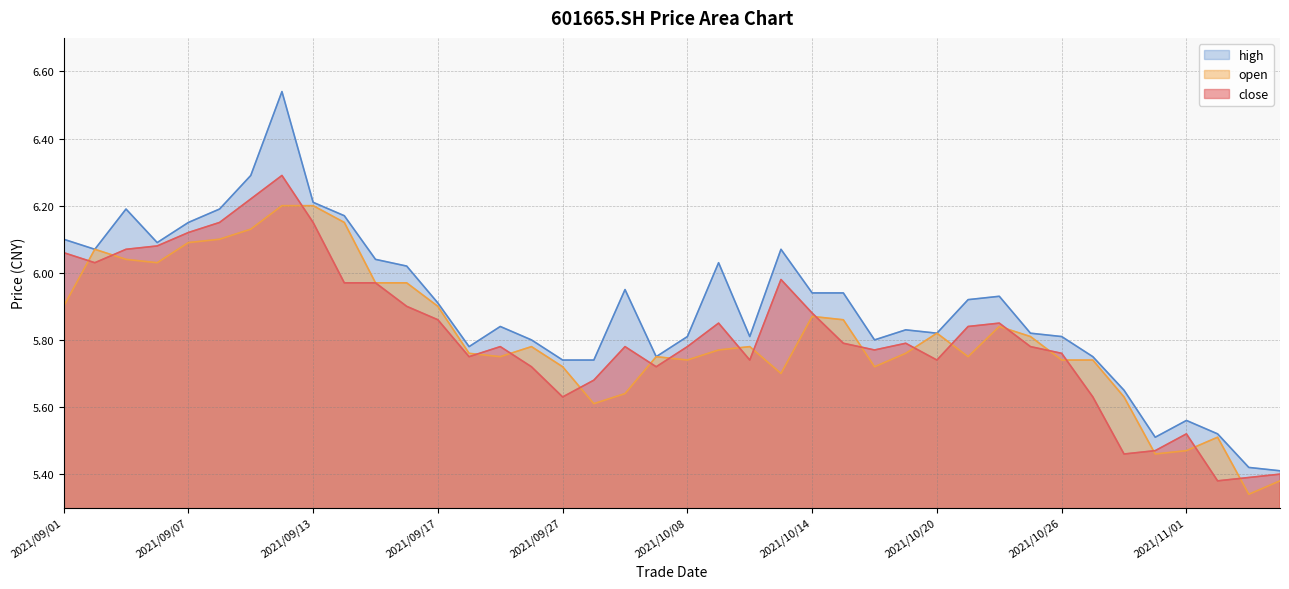

How many lines are shown in the chart?

3